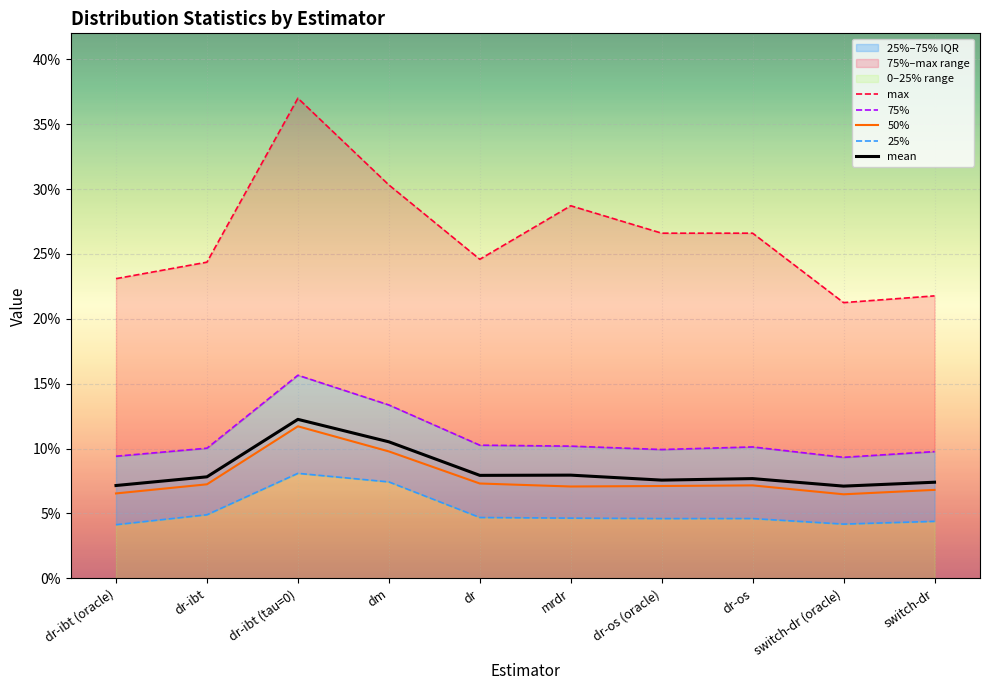

Rank the series at dr from highest to lowest value.

max, 75%, mean, 50%, 25%